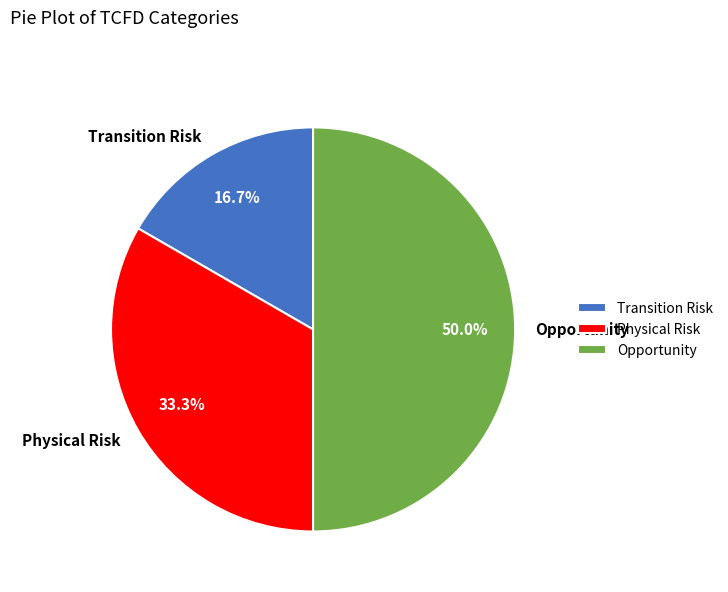

Combined, do Transition Risk and Opportunity account for over 50%?

Yes